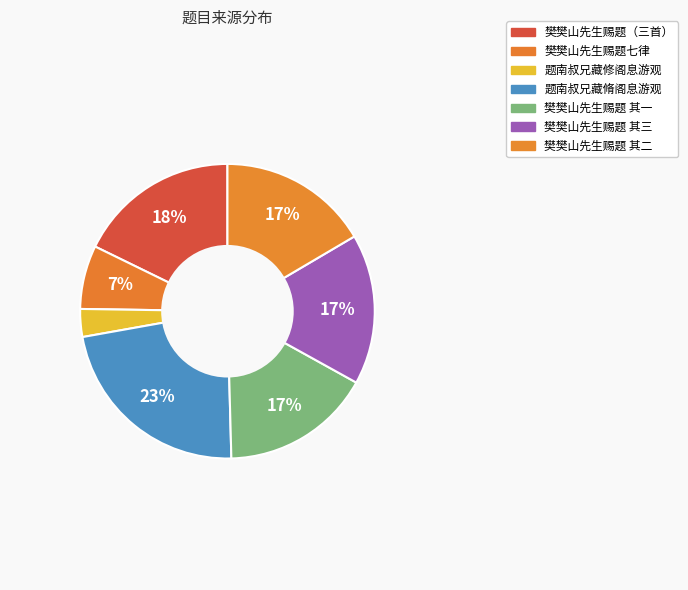

Which category has the smallest portion of the pie?

题南叔兄藏修阁息游观